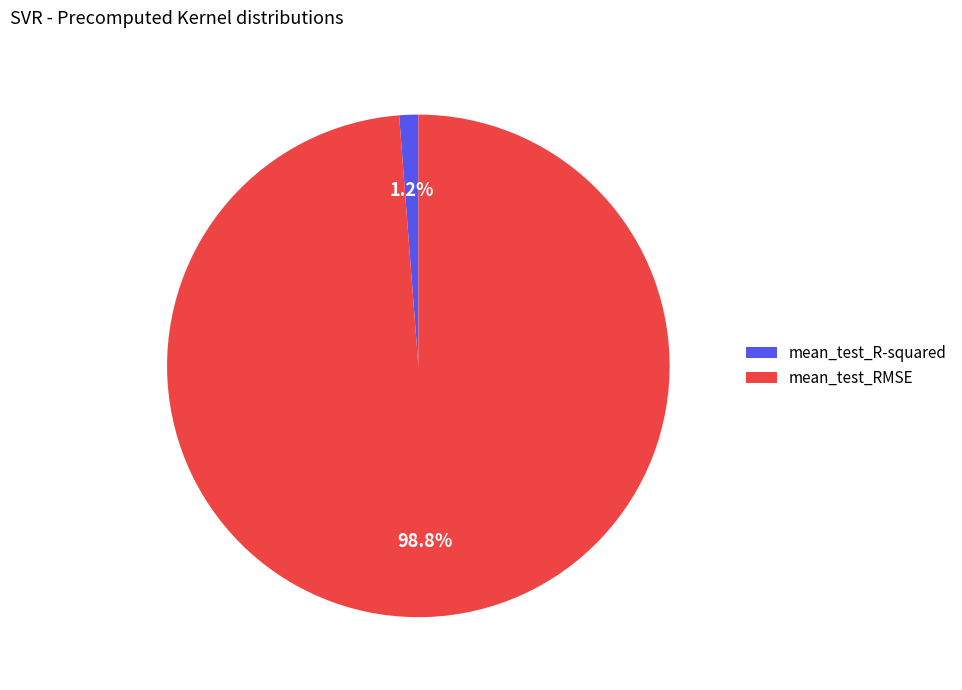

To the nearest percent, what is the combined percentage of mean_test_RMSE and mean_test_R-squared?

100%